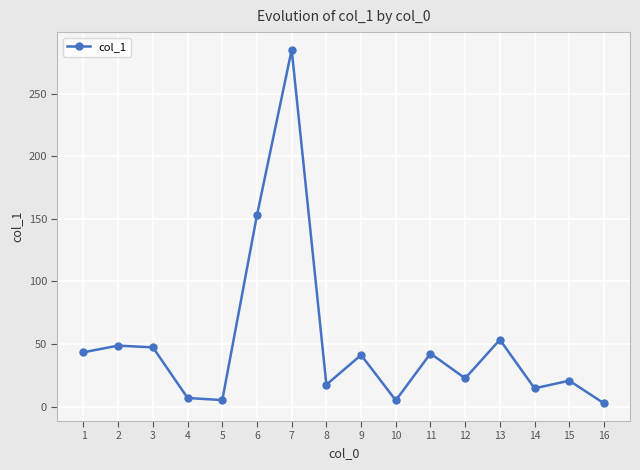

How many distinct data groups are displayed?

1